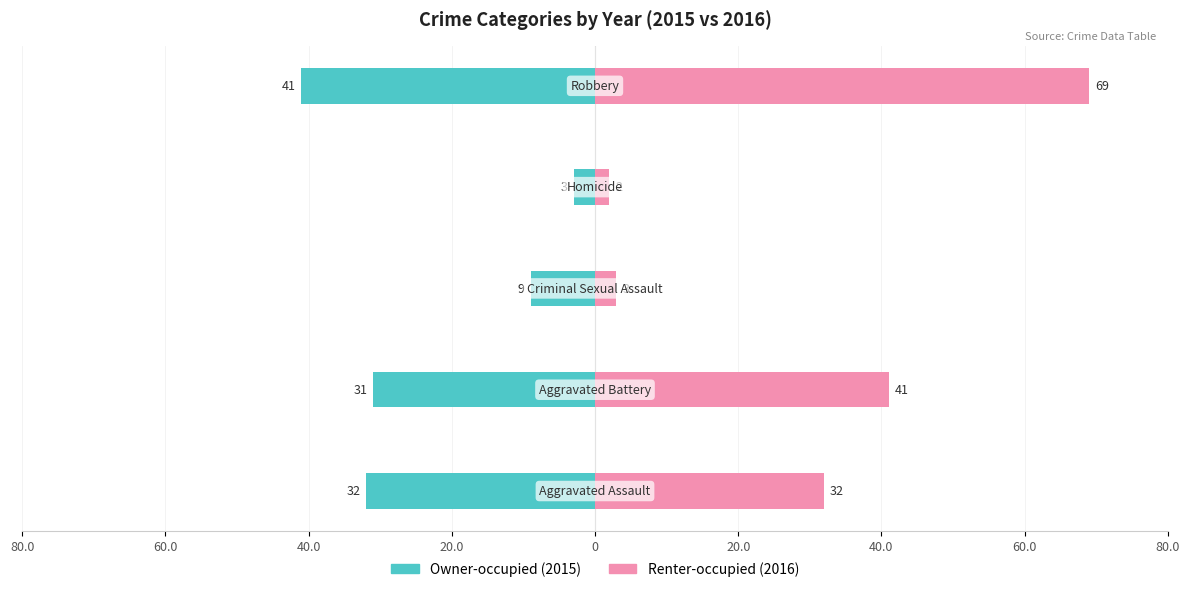

The value of Owner-occupied at 80.0 is -9. True or false?

False